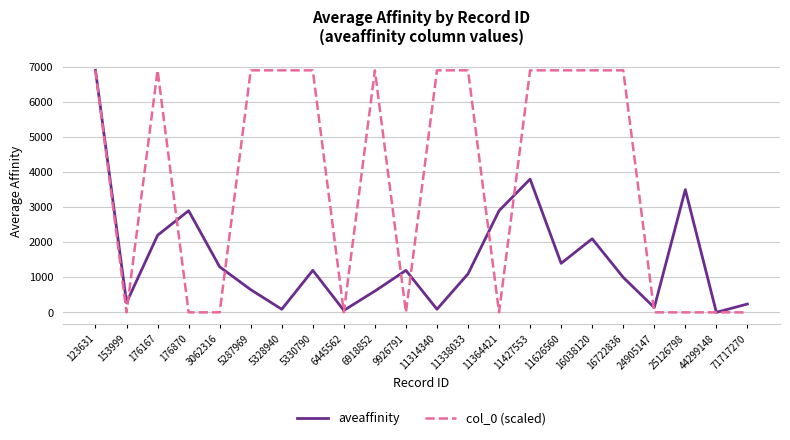

How many interior local peaks does the aveaffinity series have?

6